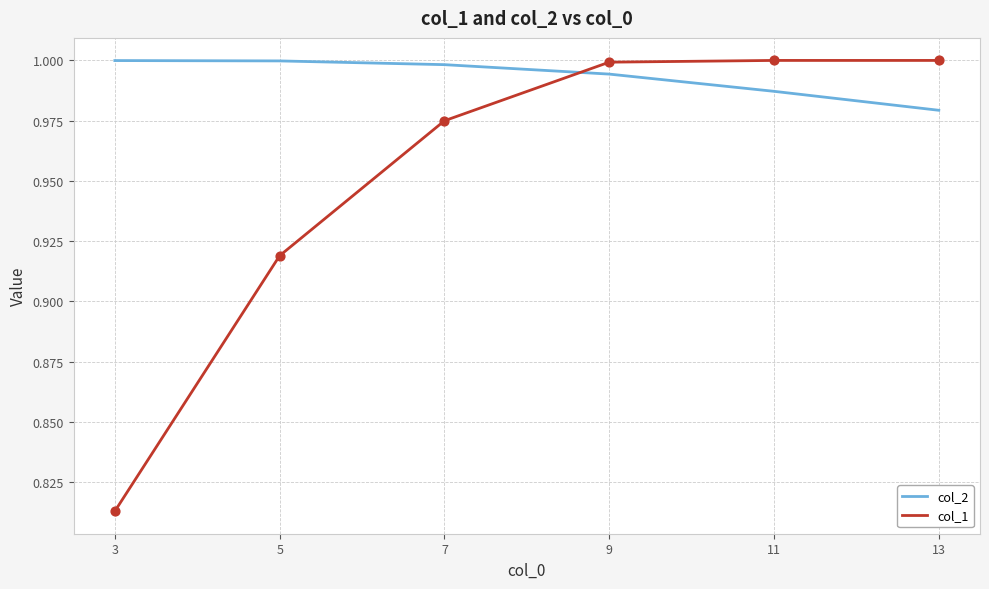

Which series has the largest range (max minus min)?

col_1